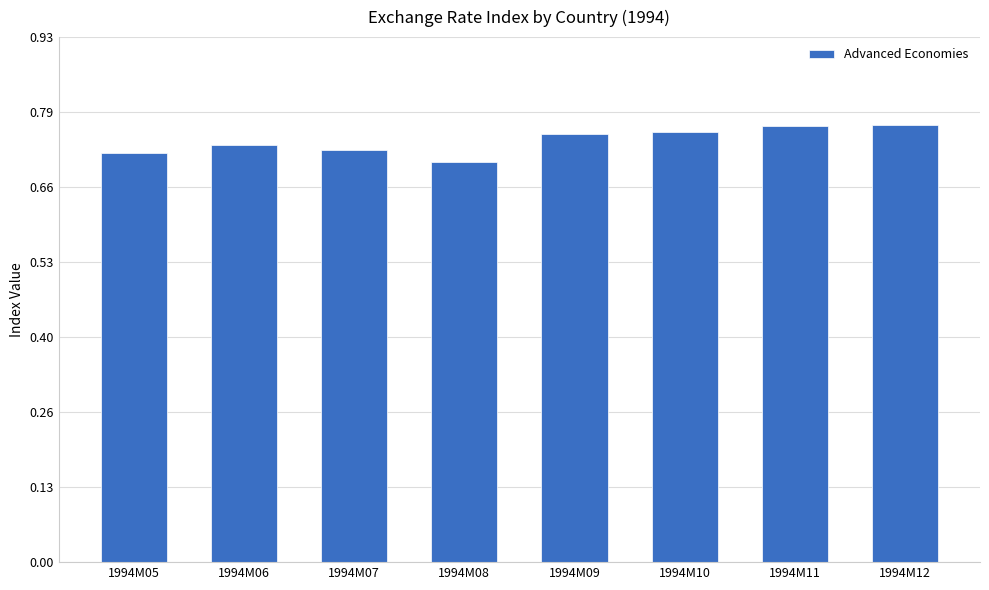

What is the sum of the values at 1994M06 and 1994M09?

1.5